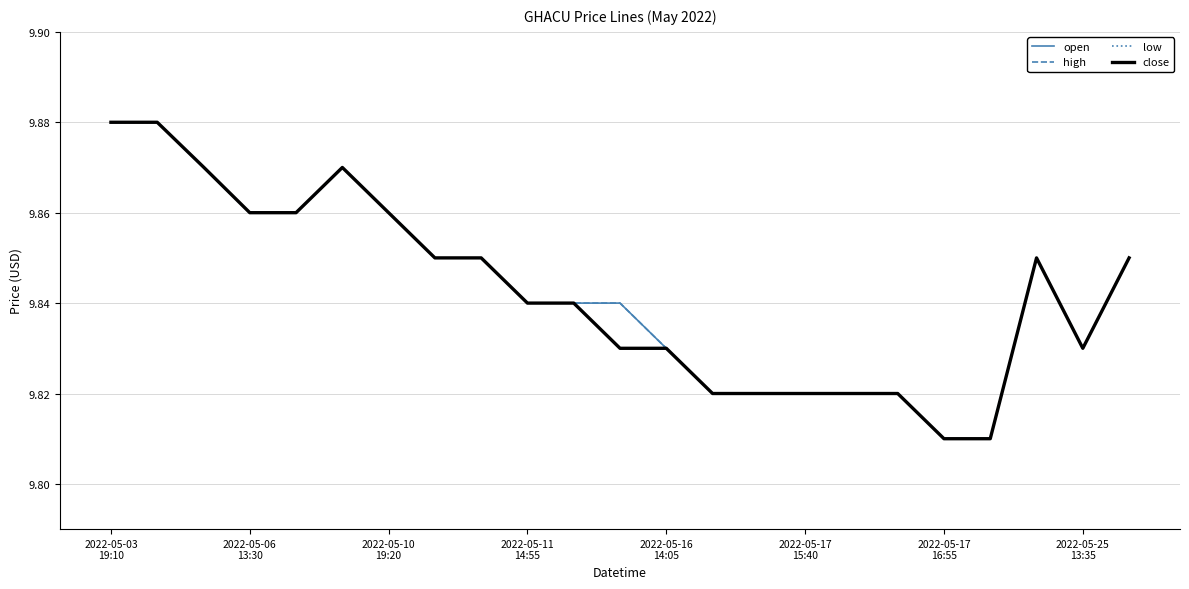

Rank the series by their maximum value, from lowest to highest.

open, high, low, close